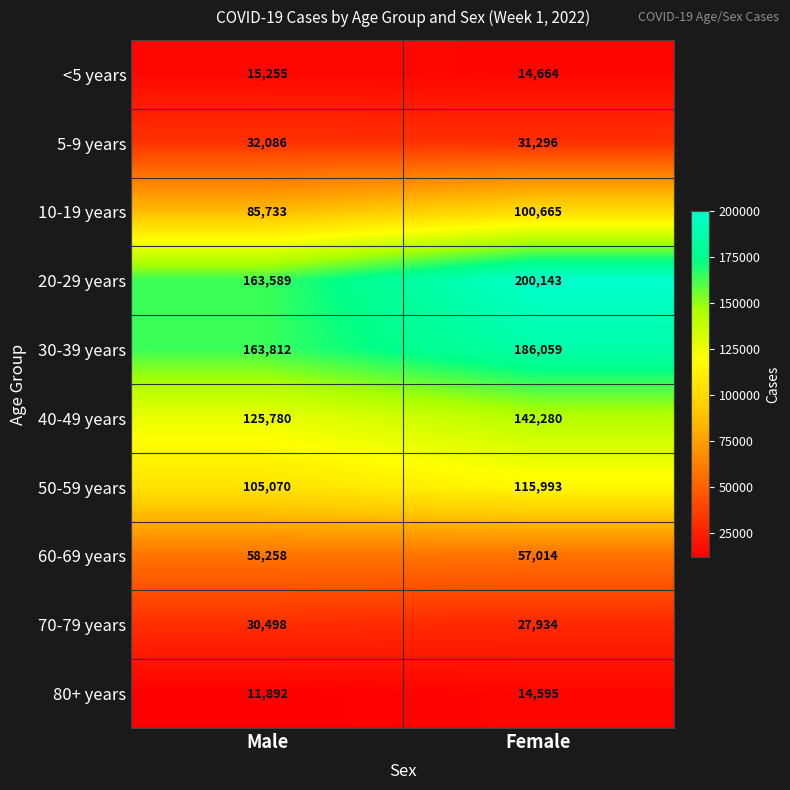

Where is 10-19 years nearest to the value 93199?

Male